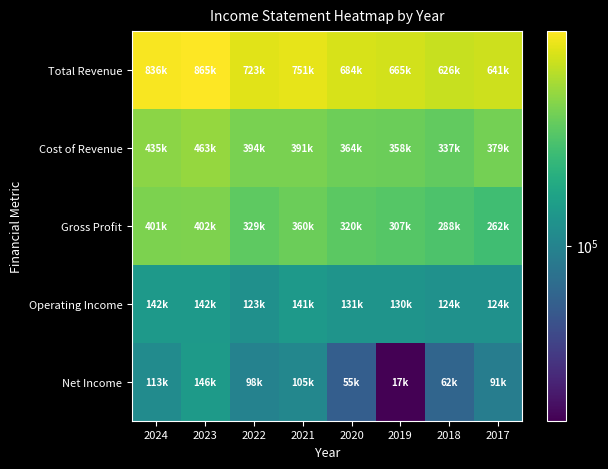

What is the difference between the highest and lowest values at 2020?

628700